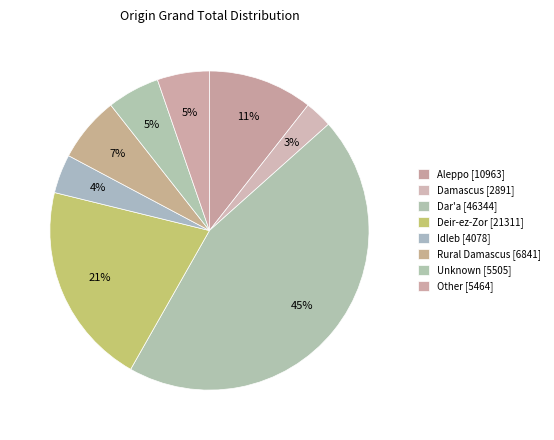

How many slices are in this pie chart?

8